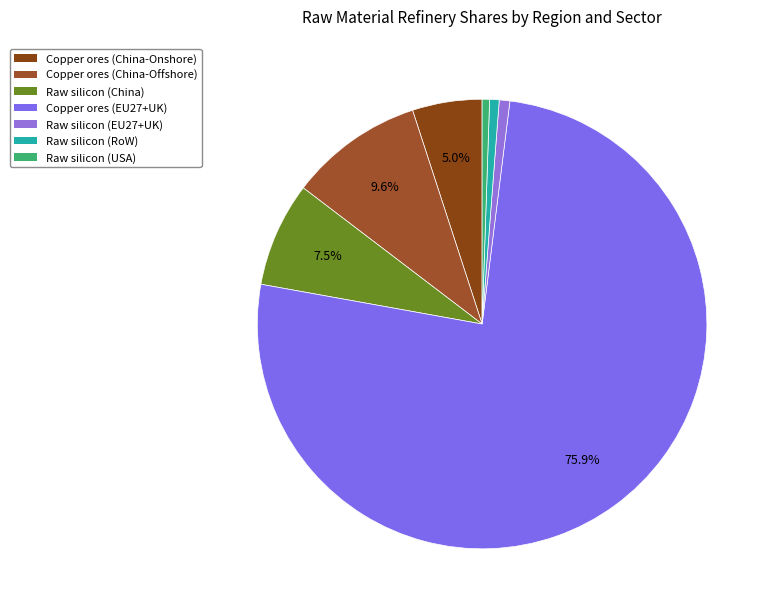

Count the number of slices in the pie.

7